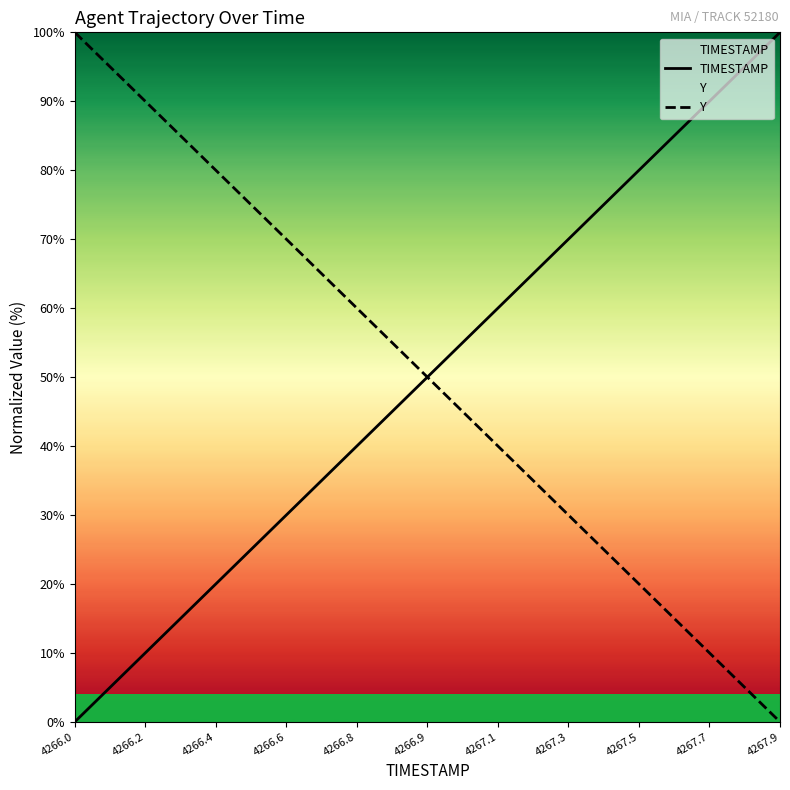

What are all the series names shown in the legend?

TIMESTAMP, Y